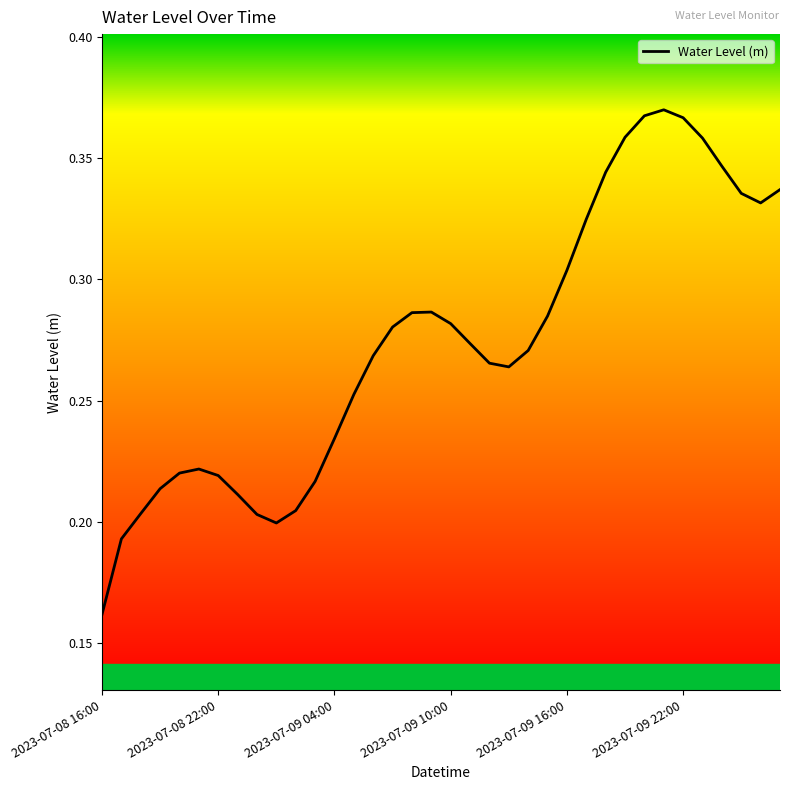

Where is the data nearest to the value 0?

2023-07-08 16:00